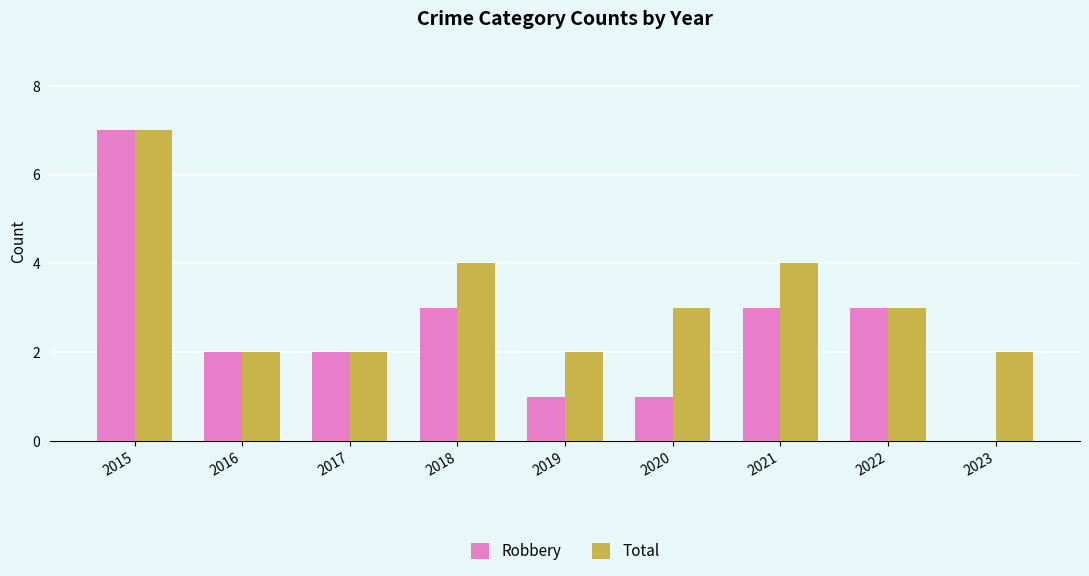

The value of Robbery at 2018 is 2. True or false?

False